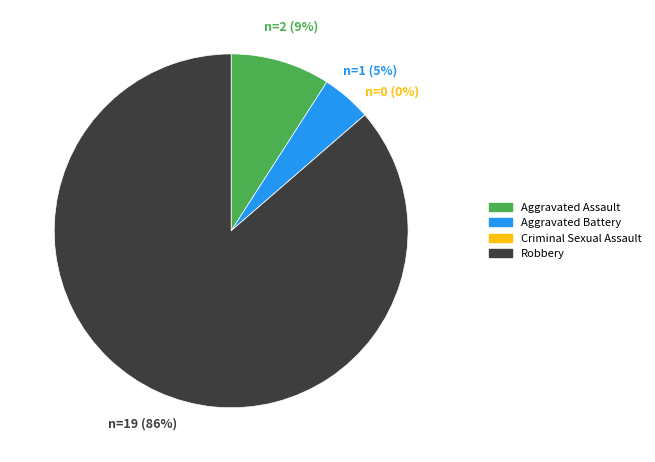

Does Robbery represent more than half of the total?

Yes